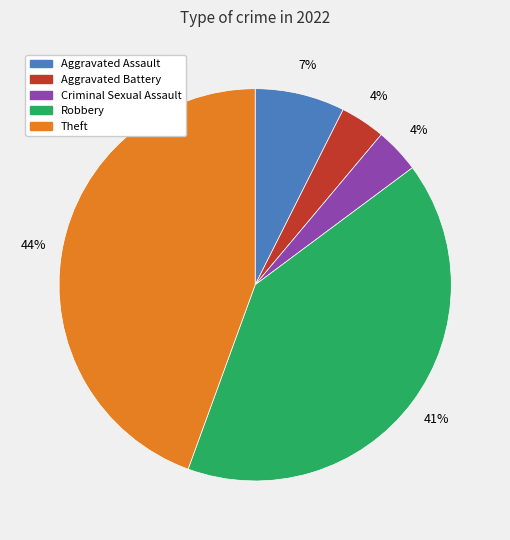

Count the number of slices in the pie.

5